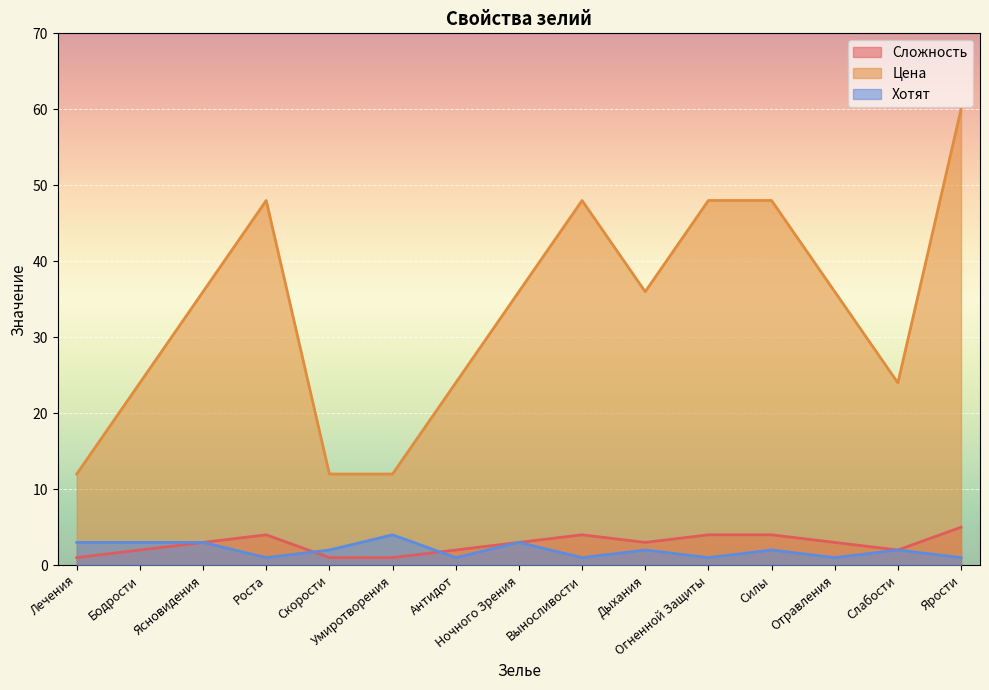

True or false: Хотят and Цена cross at least once.

False